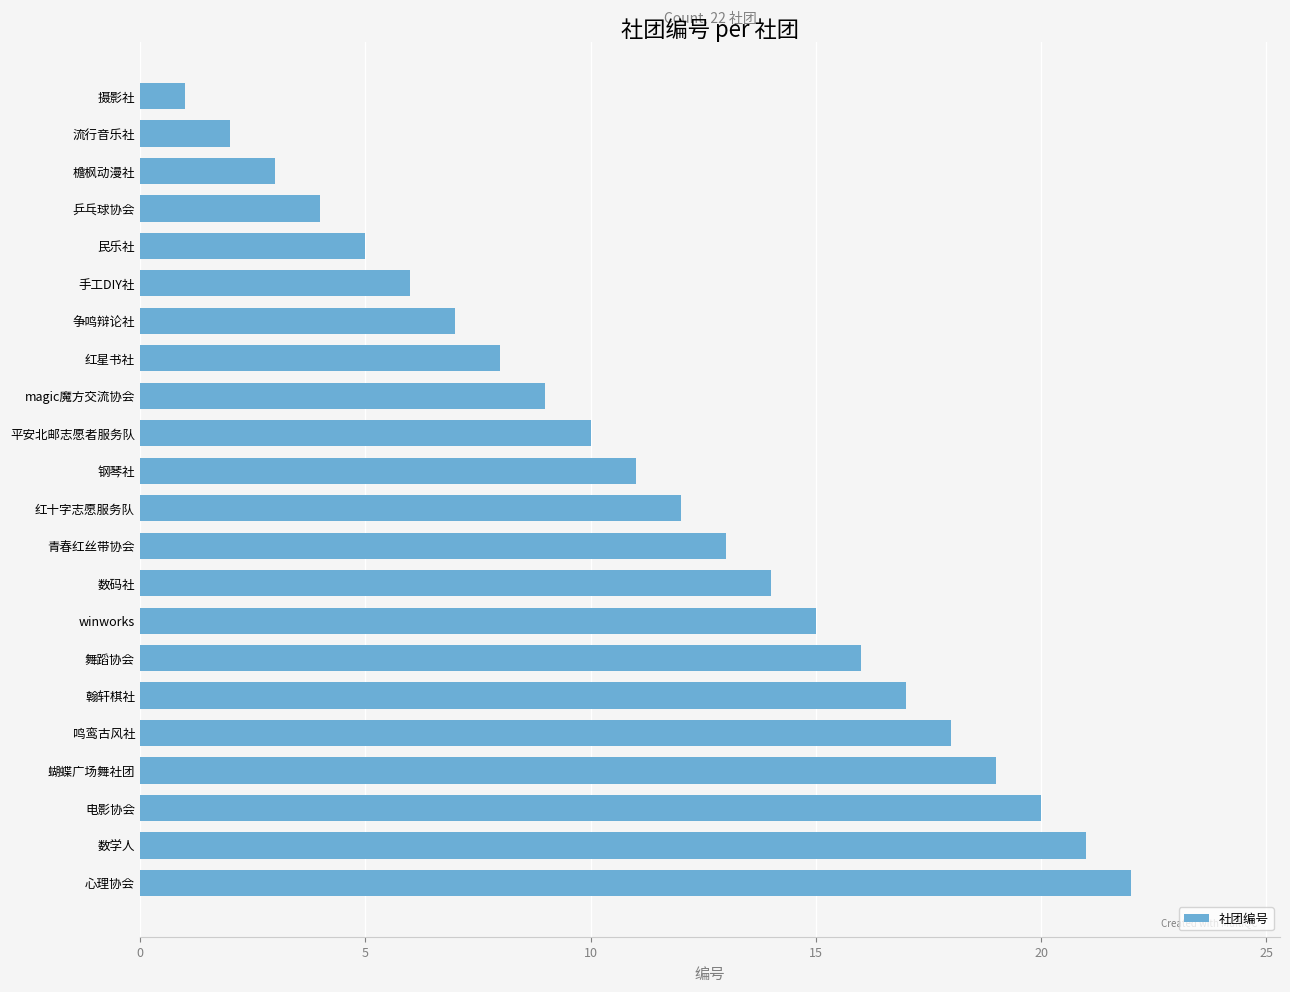

What is the change in value from 民乐社 to 数码社?

+9